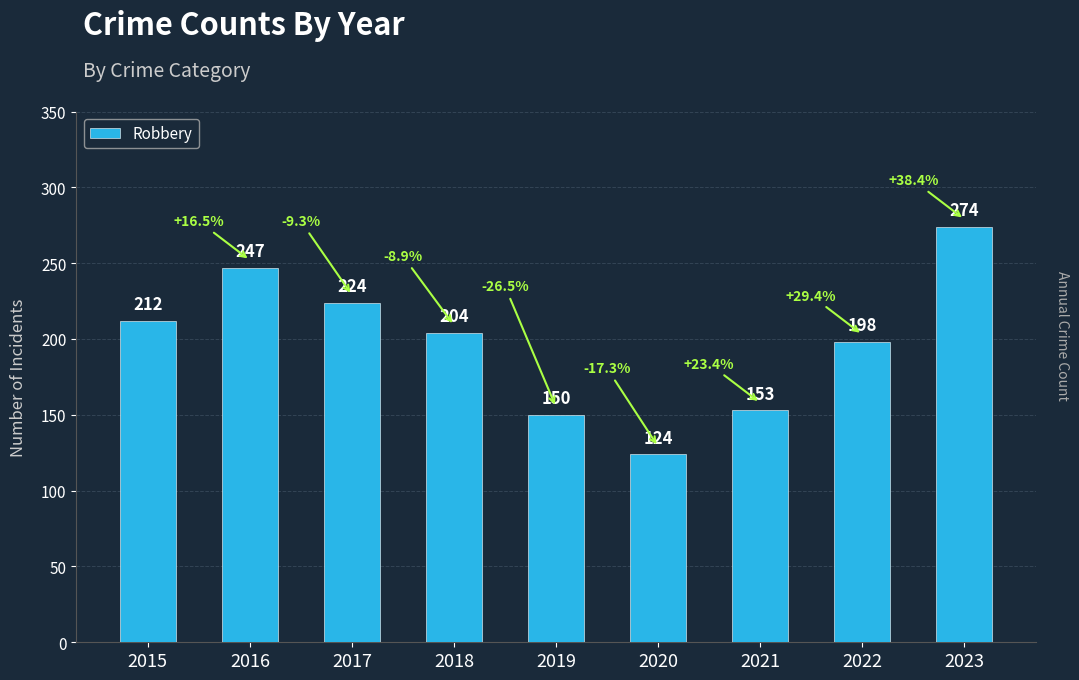

At which label is the value closest to 199?

2022